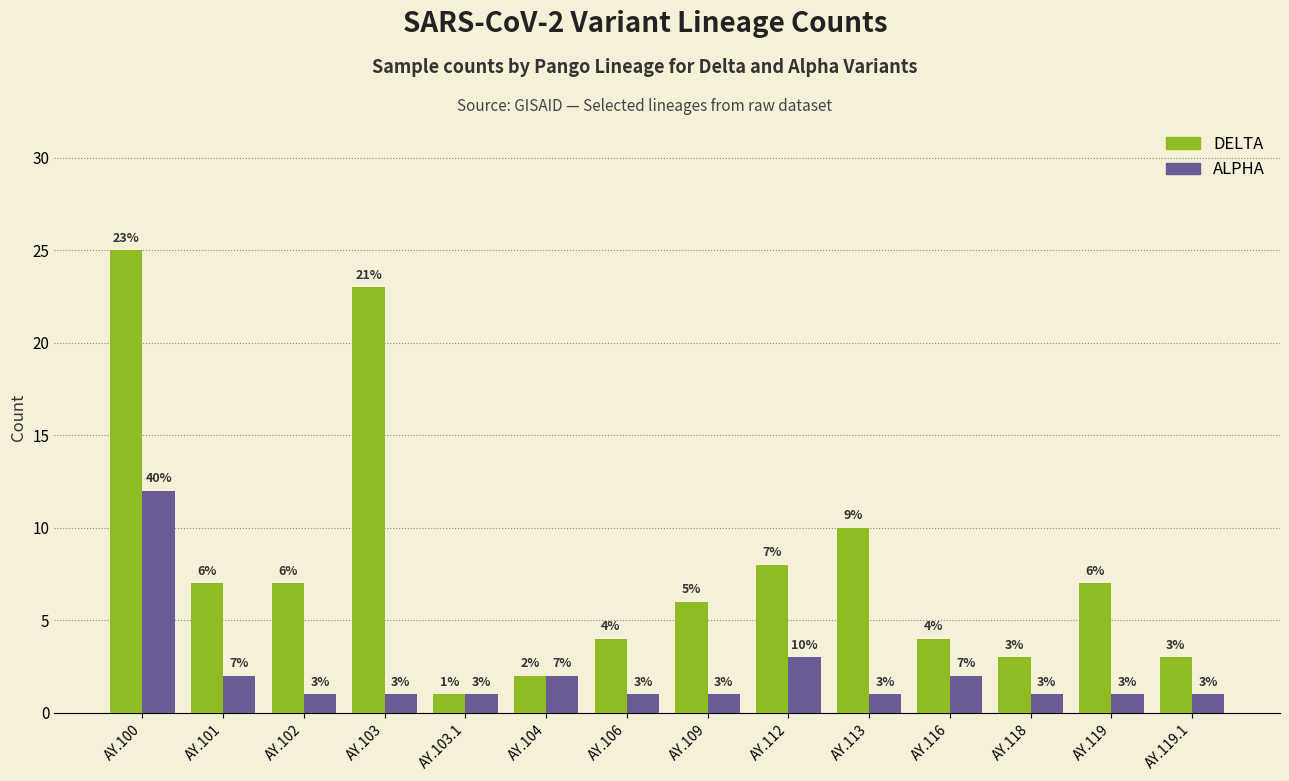

The value of ALPHA at AY.102 is 0. True or false?

False